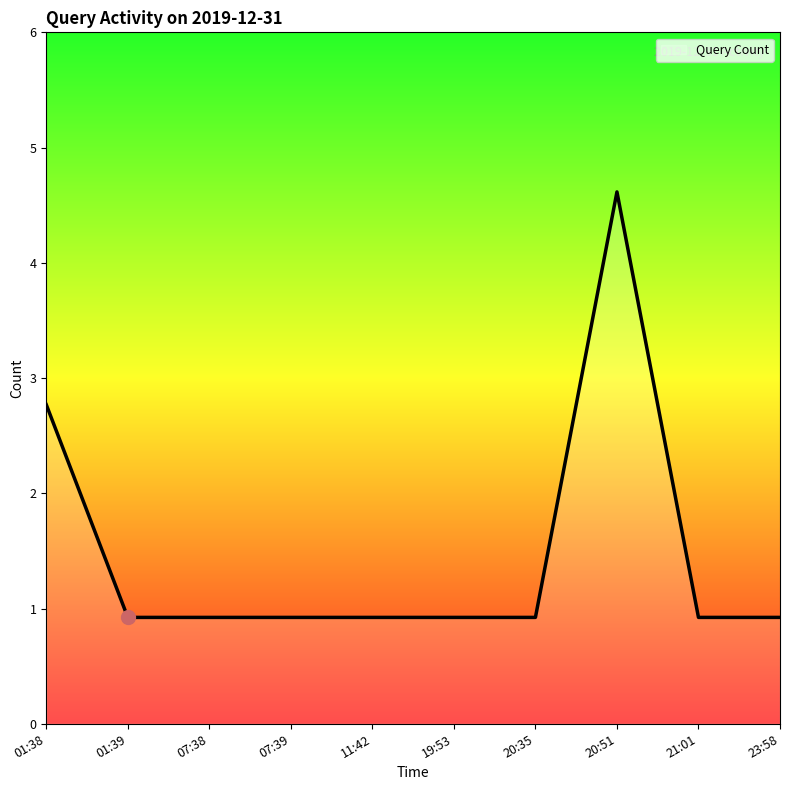

What is the ratio of the value at 07:38 to the value at 01:39?

1.0